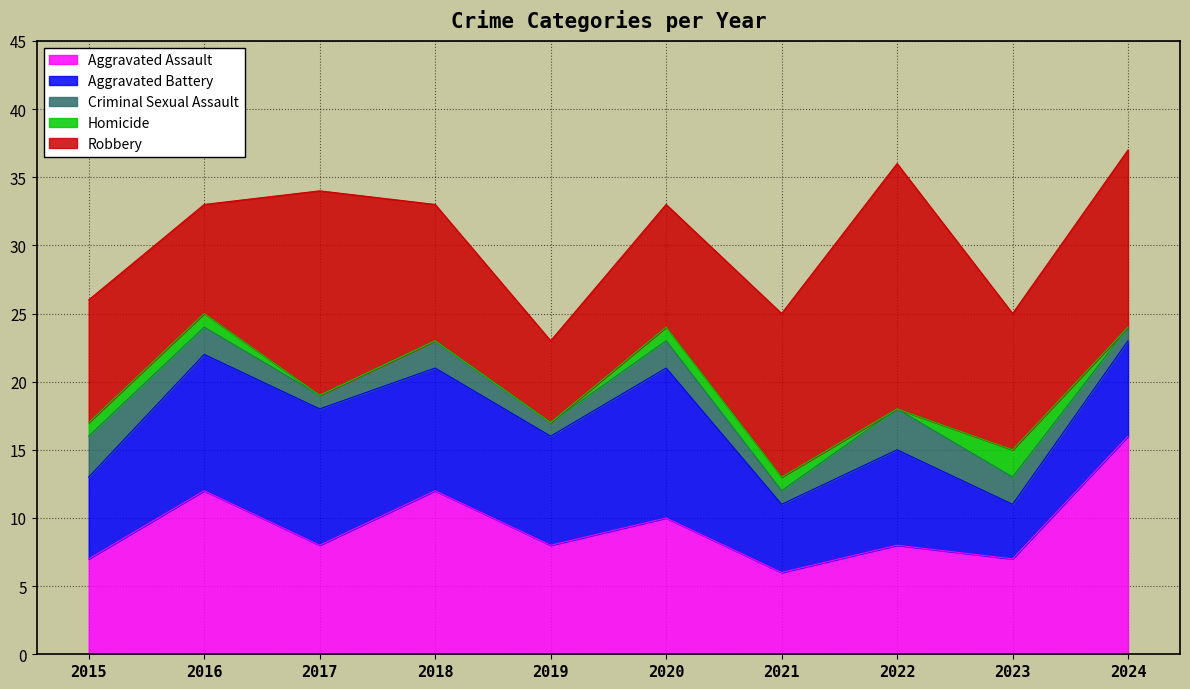

What are all the series names shown in the legend?

Aggravated Assault, Aggravated Battery, Criminal Sexual Assault, Homicide, Robbery